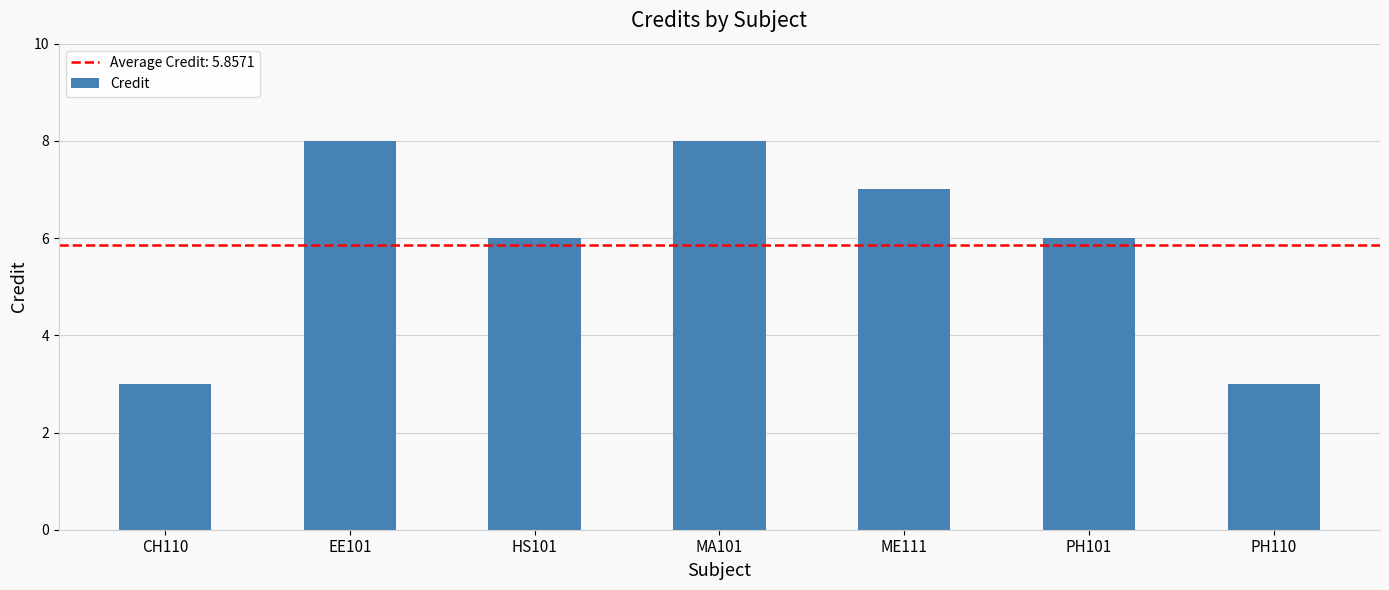

How many distinct data groups are displayed?

1